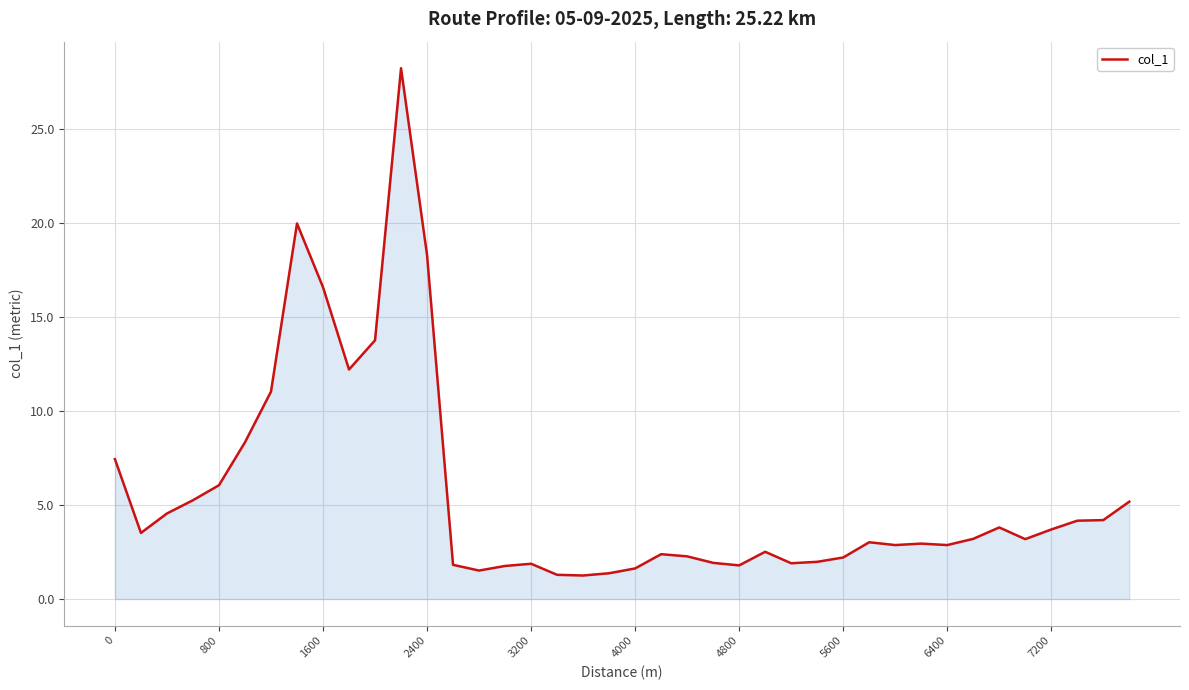

What is the difference between the maximum and minimum values?

27.0